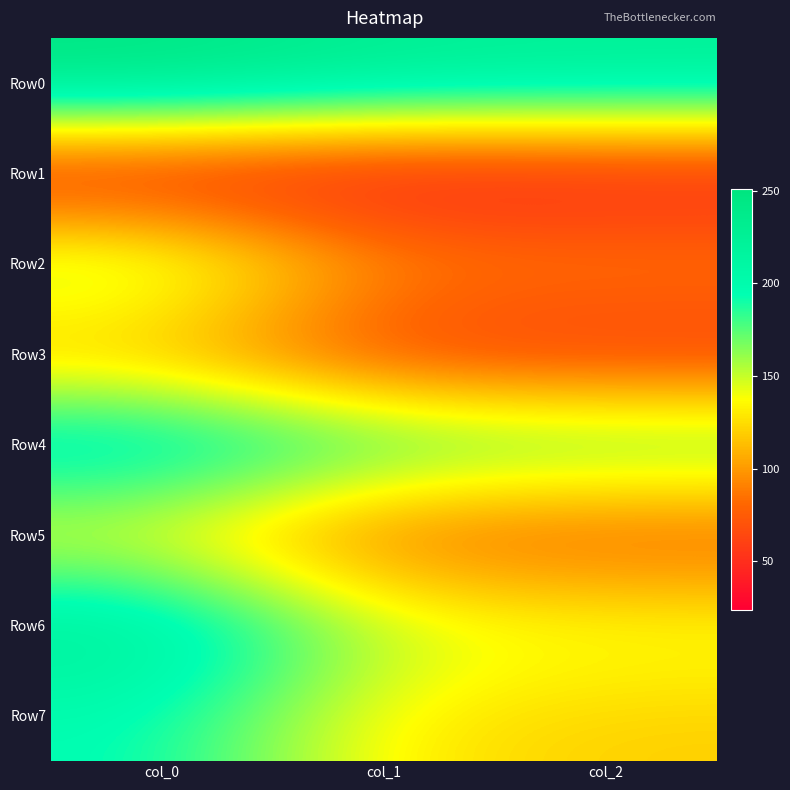

At which category is the sum across all series the highest?

col_0